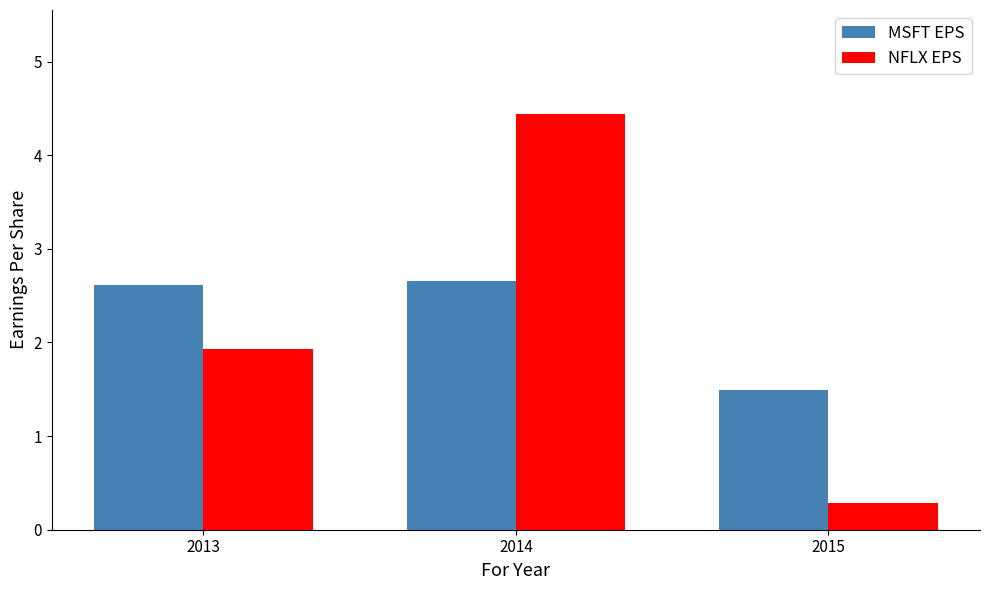

At which label does NFLX EPS first exceed 1?

2013